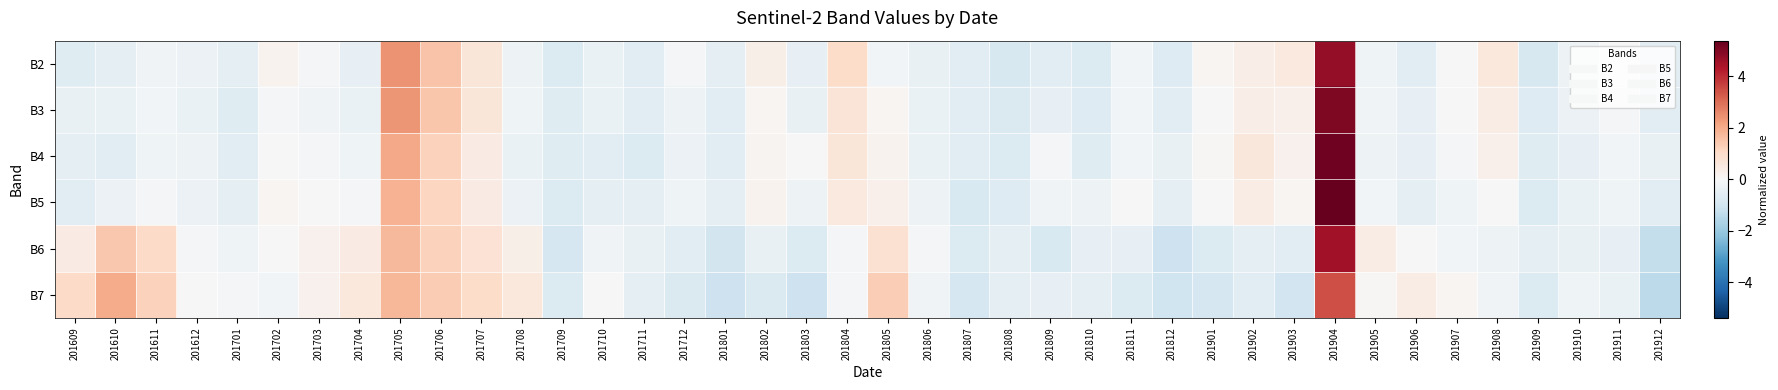

Reading left to right, what are all the values shown in this chart?

B2: 201609=-0.6	201610=-0.5	201611=-0.2	201612=-0.3	201701=-0.5	201702=0.2	201703=-0.1	201704=-0.4	201705=2.4	201706=1.5	201707=0.6	201708=-0.3	201709=-0.7	201710=-0.4	201711=-0.6	201712=-0.1	201801=-0.5	201802=0.3	201803=-0.5	201804=1.0	201805=-0.1	201806=-0.4	201807=-0.6	201808=-0.9	201809=-0.6	201810=-0.7	201811=-0.2	201812=-0.7	201901=0.1	201902=0.4	201903=0.5	201904=4.7	201905=-0.2	201906=-0.6	201907=-0.0	201908=0.6	201909=-0.9	201910=-0.3	201911=0.0	201912=-0.6
B3: 201609=-0.4	201610=-0.3	201611=-0.1	201612=-0.4	201701=-0.6	201702=-0.1	201703=-0.2	201704=-0.3	201705=2.4	201706=1.5	201707=0.6	201708=-0.2	201709=-0.6	201710=-0.4	201711=-0.6	201712=-0.3	201801=-0.6	201802=0.1	201803=-0.4	201804=0.7	201805=0.1	201806=-0.3	201807=-0.6	201808=-0.8	201809=-0.4	201810=-0.7	201811=-0.1	201812=-0.6	201901=0.0	201902=0.4	201903=0.3	201904=5.0	201905=-0.2	201906=-0.4	201907=-0.0	201908=0.4	201909=-0.7	201910=-0.3	201911=-0.1	201912=-0.6
B4: 201609=-0.5	201610=-0.6	201611=-0.2	201612=-0.3	201701=-0.6	201702=-0.0	201703=-0.1	201704=-0.2	201705=2.1	201706=1.2	201707=0.4	201708=-0.4	201709=-0.7	201710=-0.6	201711=-0.7	201712=-0.3	201801=-0.6	201802=0.2	201803=-0.0	201804=0.6	201805=0.2	201806=-0.3	201807=-0.6	201808=-0.7	201809=-0.1	201810=-0.7	201811=-0.1	201812=-0.4	201901=0.1	201902=0.6	201903=0.2	201904=5.2	201905=-0.3	201906=-0.4	201907=-0.1	201908=0.3	201909=-0.6	201910=-0.4	201911=-0.1	201912=-0.4
B5: 201609=-0.6	201610=-0.3	201611=-0.1	201612=-0.3	201701=-0.5	201702=0.1	201703=0.0	201704=-0.1	201705=1.9	201706=1.2	201707=0.4	201708=-0.3	201709=-0.7	201710=-0.5	201711=-0.5	201712=-0.2	201801=-0.5	201802=0.2	201803=-0.3	201804=0.5	201805=0.3	201806=-0.3	201807=-0.8	201808=-0.7	201809=-0.2	201810=-0.3	201811=-0.0	201812=-0.5	201901=0.0	201902=0.4	201903=0.1	201904=5.4	201905=-0.1	201906=-0.5	201907=-0.2	201908=0.0	201909=-0.7	201910=-0.3	201911=-0.2	201912=-0.6
B6: 201609=0.4	201610=1.5	201611=1.0	201612=-0.1	201701=-0.2	201702=0.0	201703=0.2	201704=0.4	201705=1.7	201706=1.3	201707=0.8	201708=0.3	201709=-0.9	201710=-0.2	201711=-0.4	201712=-0.5	201801=-1.0	201802=-0.4	201803=-0.7	201804=-0.0	201805=0.8	201806=-0.1	201807=-0.7	201808=-0.5	201809=-0.8	201810=-0.4	201811=-0.4	201812=-1.1	201901=-0.7	201902=-0.5	201903=-0.6	201904=4.5	201905=0.4	201906=0.0	201907=-0.1	201908=-0.3	201909=-0.5	201910=-0.4	201911=-0.4	201912=-1.3
B7: 201609=1.0	201610=2.0	201611=1.2	201612=-0.0	201701=-0.1	201702=-0.2	201703=0.2	201704=0.6	201705=1.8	201706=1.4	201707=1.0	201708=0.6	201709=-0.7	201710=-0.0	201711=-0.5	201712=-0.8	201801=-1.1	201802=-0.8	201803=-1.1	201804=-0.1	201805=1.3	201806=-0.2	201807=-0.9	201808=-0.5	201809=-0.4	201810=-0.5	201811=-0.7	201812=-1.1	201901=-0.9	201902=-0.6	201903=-1.0	201904=3.5	201905=0.1	201906=0.4	201907=0.1	201908=-0.2	201909=-0.7	201910=-0.2	201911=-0.4	201912=-1.4